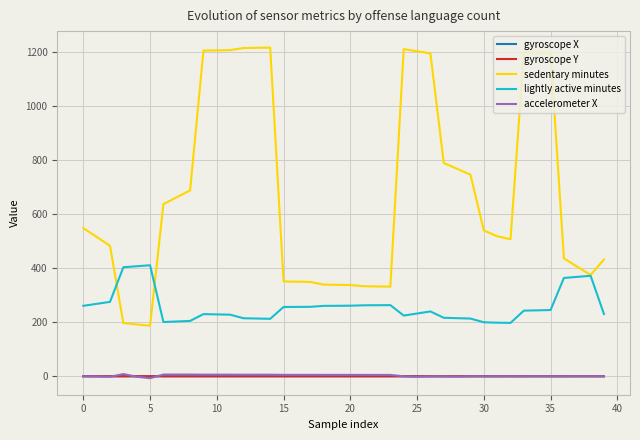

What is the greatest value displayed?

1214.8